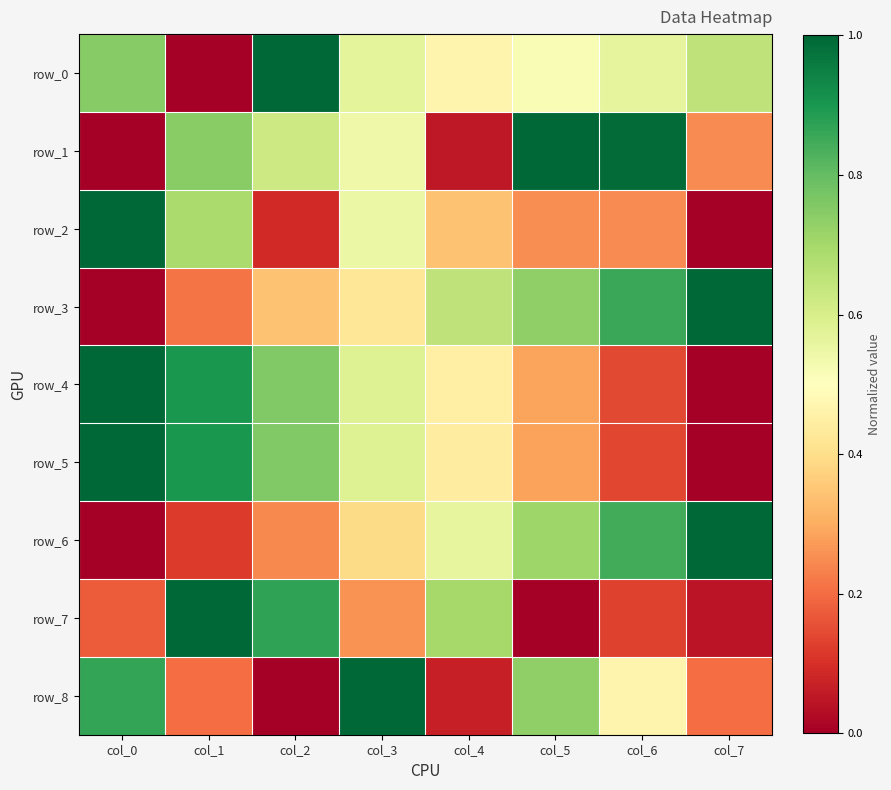

Reading right to left, what are all the values shown in this chart?

row_0: 0.7	0.6	0.5	0.5	0.6	1.0	0.0	0.7
row_1: 0.2	1.0	1.0	0.1	0.5	0.6	0.7	0.0
row_2: 0.0	0.2	0.3	0.3	0.5	0.1	0.7	1.0
row_3: 1.0	0.9	0.7	0.6	0.4	0.3	0.2	0.0
row_4: 0.0	0.1	0.3	0.5	0.6	0.8	0.9	1.0
row_5: 0.0	0.1	0.3	0.4	0.6	0.8	0.9	1.0
row_6: 1.0	0.8	0.7	0.6	0.4	0.2	0.1	0.0
row_7: 0.0	0.1	0.0	0.7	0.3	0.9	1.0	0.2
row_8: 0.2	0.5	0.7	0.1	1.0	0.0	0.2	0.9